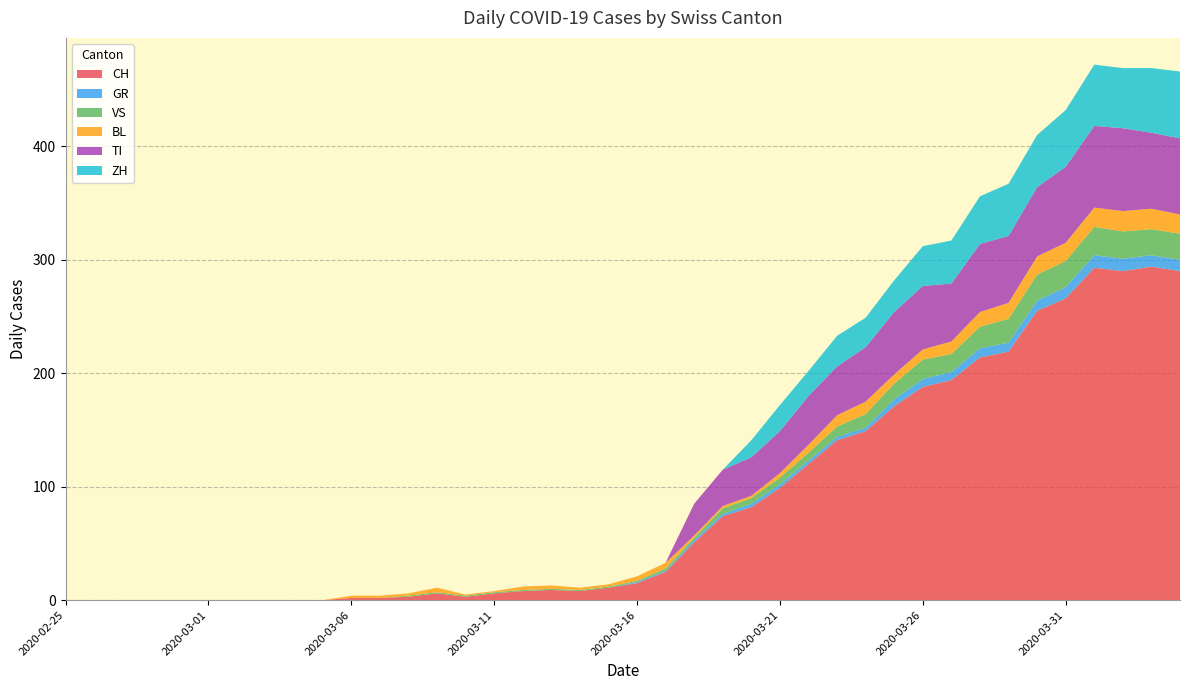

Reading right to left, what are all the values shown in this chart?

CH: 290	294	290	293	266	255	219	214	194	188	171	149	141	120	99	82	74	51	25	15	11	8	9	8	6	3	6	3	2	2	0	0	0	0	0	0	0	0	0	0
GR: 10	10	11	11	10	9	8	8	7	7	6	3	3	3	3	3	2	2	1	1	0	0	0	0	0	0	0	0	0	0	0	0	0	0	0	0	0	0	0	0
VS: 23	23	24	25	23	23	21	19	16	17	14	12	9	7	6	5	5	2	2	1	1	1	1	1	1	1	1	1	0	0	0	0	0	0	0	0	0	0	0	0
BL: 17	18	18	17	16	16	14	13	11	9	8	11	10	7	4	2	2	2	5	4	2	2	3	3	1	1	4	2	2	2	0	0	0	0	0	0	0	0	0	0
TI: 67	67	73	72	67	61	59	60	51	56	55	48	43	43	37	34	32	28	0	0	0	0	0	0	0	0	0	0	0	0	0	0	0	0	0	0	0	0	0	0
ZH: 59	57	53	54	50	46	46	42	38	35	28	26	27	22	23	15	0	0	0	0	0	0	0	0	0	0	0	0	0	0	0	0	0	0	0	0	0	0	0	0